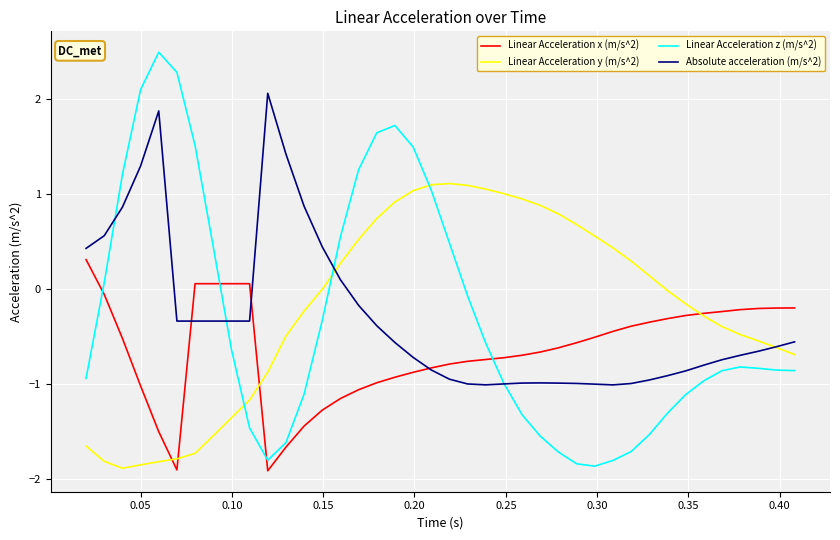

What is the sum of all Linear Acceleration z (m/s^2) values?

-12.1